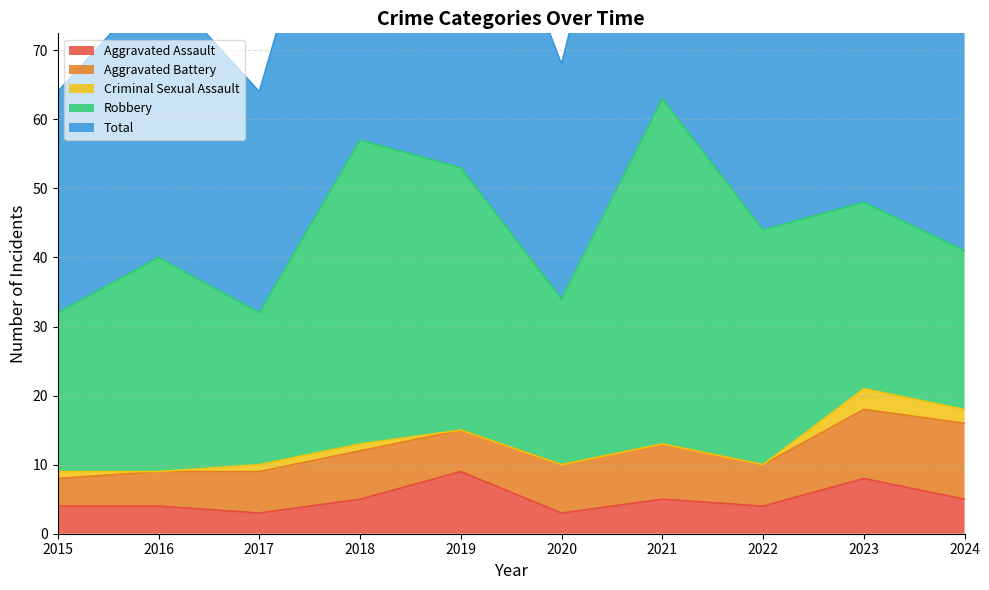

True or false: Total has more than 0 interior local peaks.

True